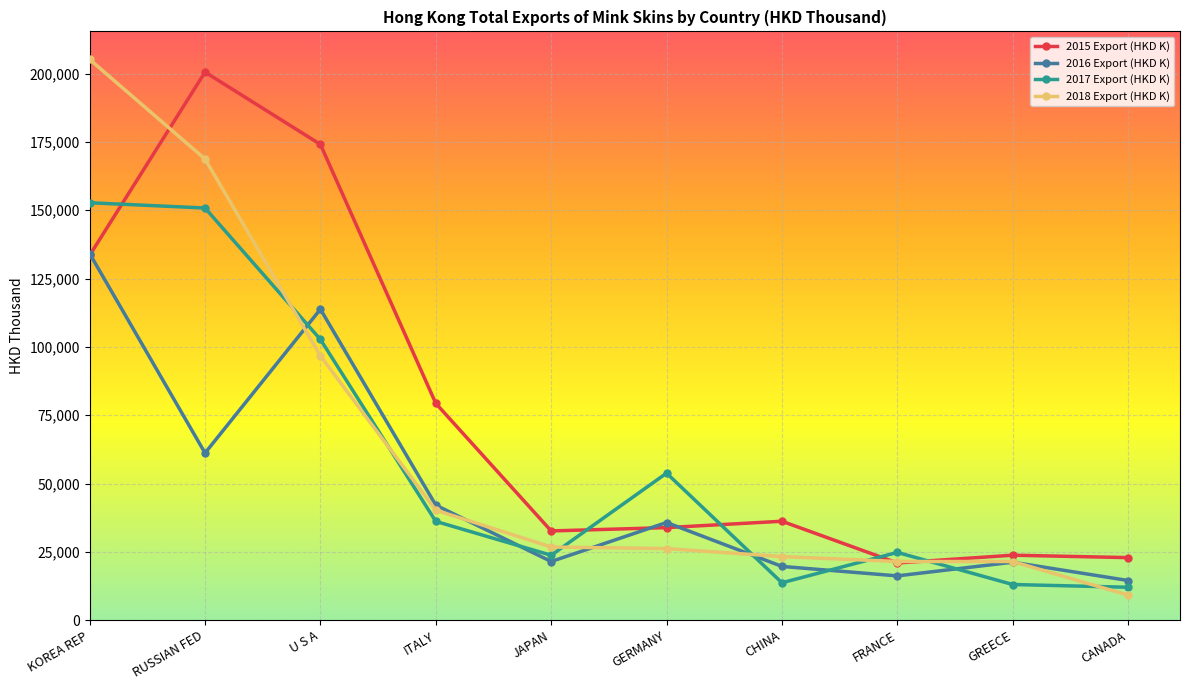

In 2017 Export (HKD K), how many points are lower than both neighbors (excluding endpoints)?

2